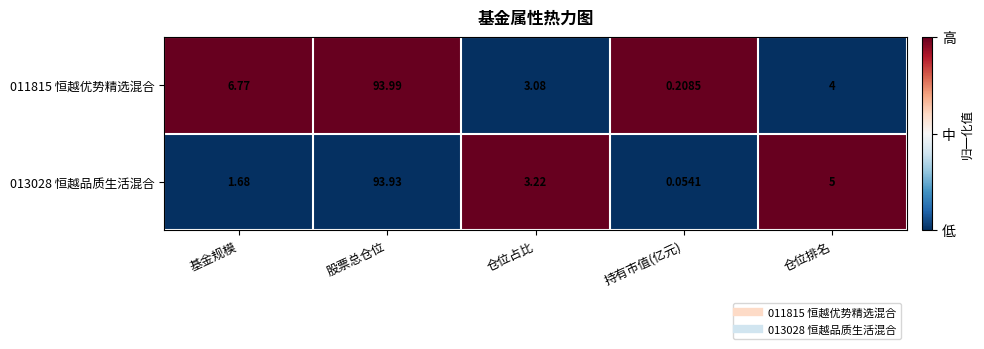

List the series in order of their overall mean, highest first.

011815 恒越优势精选混合, 013028 恒越品质生活混合